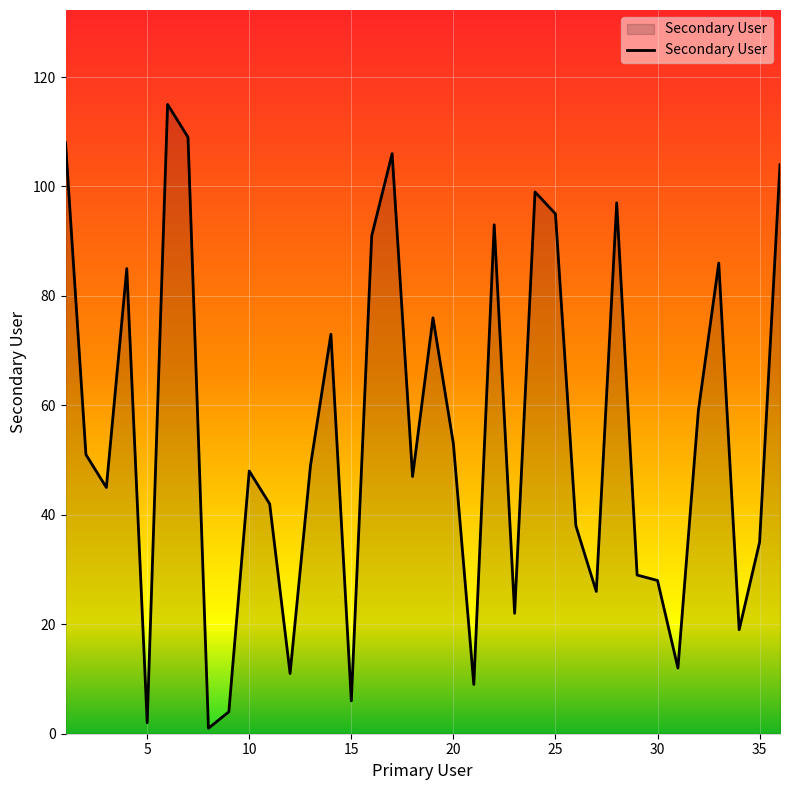

What is the difference between the maximum and minimum values?

114